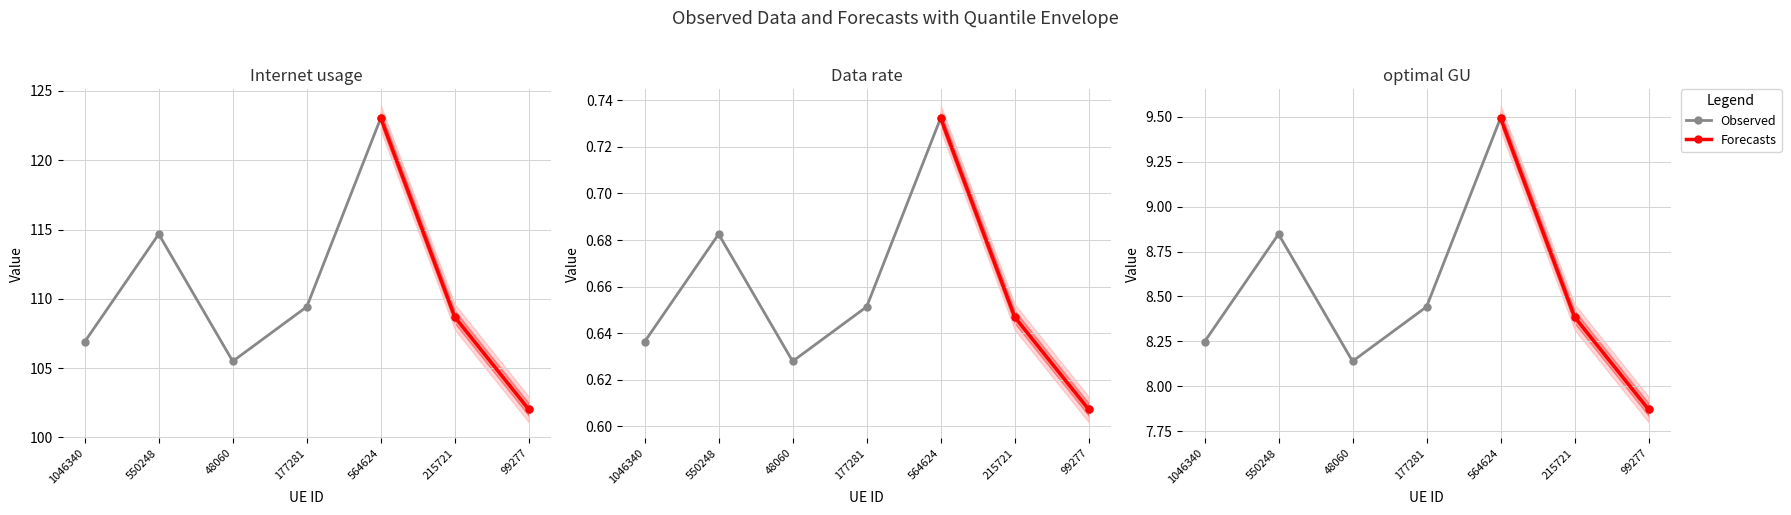

Is this an area chart (filled region under the line)?

No